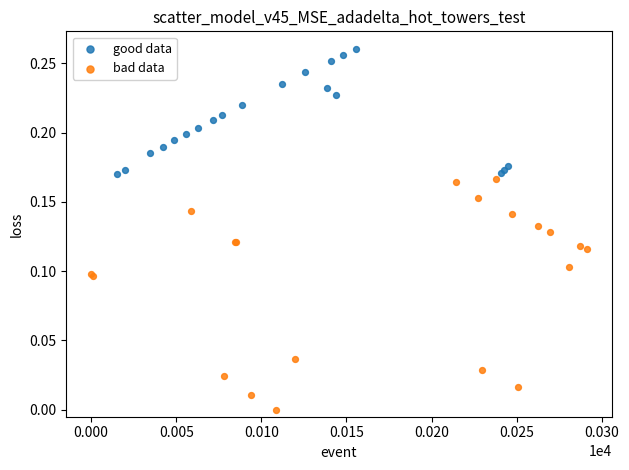

Which series contains the lowest Y value?

bad data